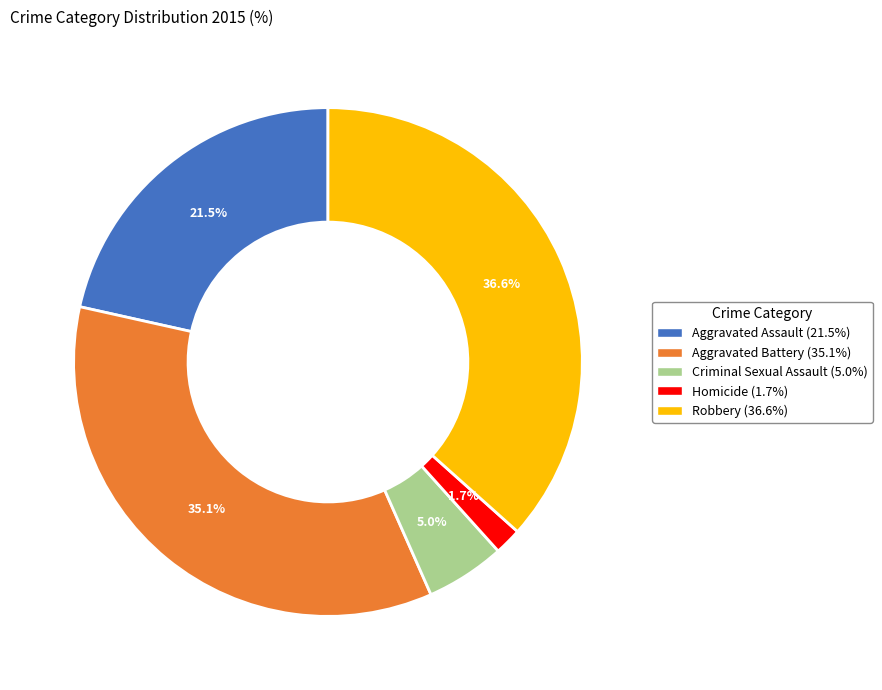

Combined, do Robbery and Homicide account for over 50%?

No